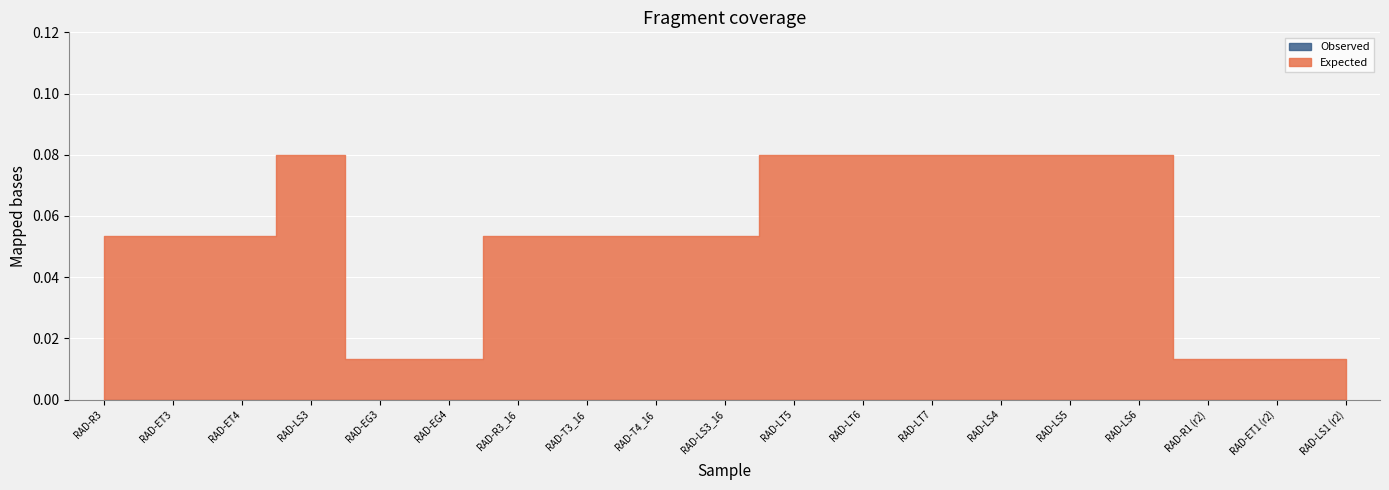

List the series in order of their overall mean, highest first.

Expected, Observed